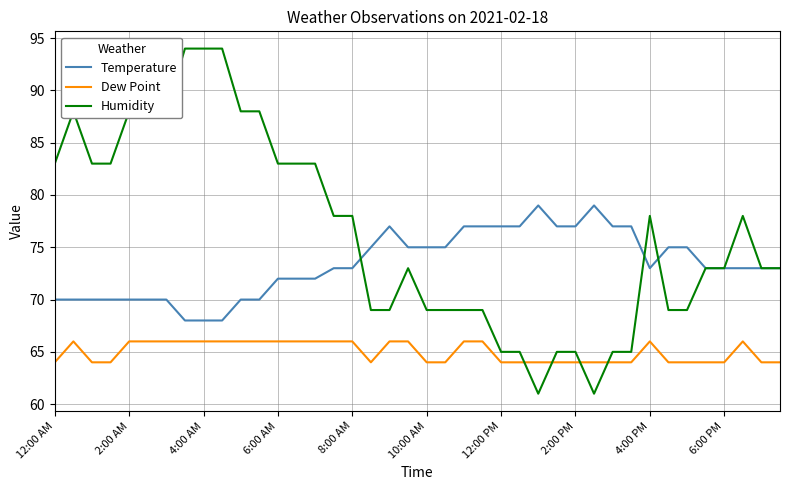

Does the chart have visible grid lines?

Yes